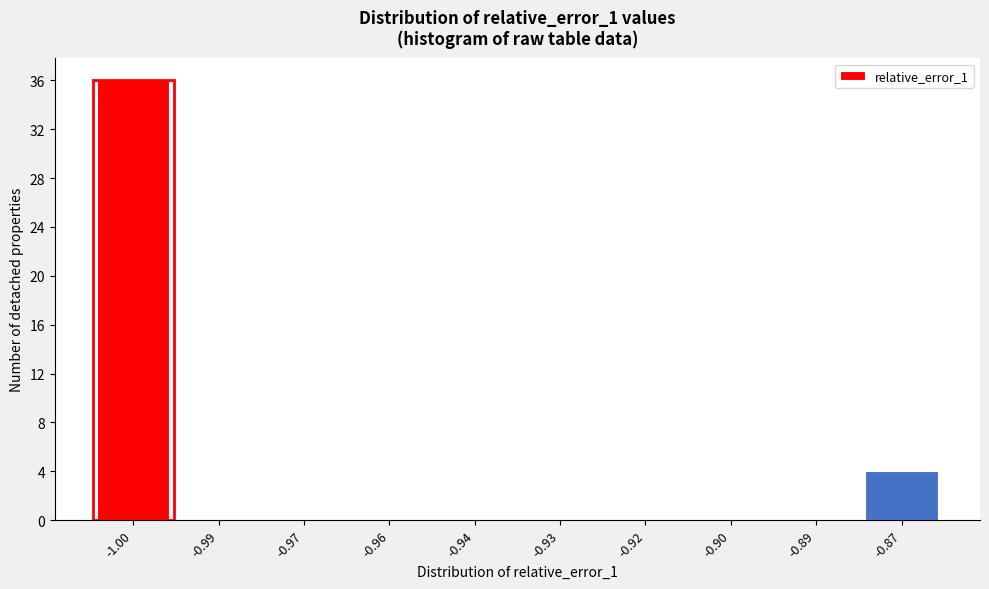

Reading right to left, what are all the values shown in this chart?

-0.87=4	-0.89=0	-0.90=0	-0.92=0	-0.93=0	-0.94=0	-0.96=0	-0.97=0	-0.99=0	-1.00=36